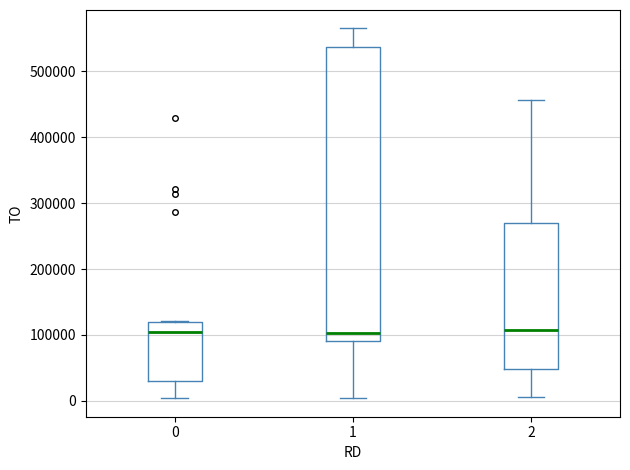

Reading left to right, read every box against the y-axis: the position of its median line, the range the box covers, and the ends of its whiskers. The values are not printed on the chart, so give them approximately, as read against the axis.

0: median 110000, box 30000 to 120000, whiskers 0 to 120000
1: median 100000, box 90000 to 540000, whiskers 0 to 570000
2: median 110000, box 50000 to 270000, whiskers 10000 to 460000